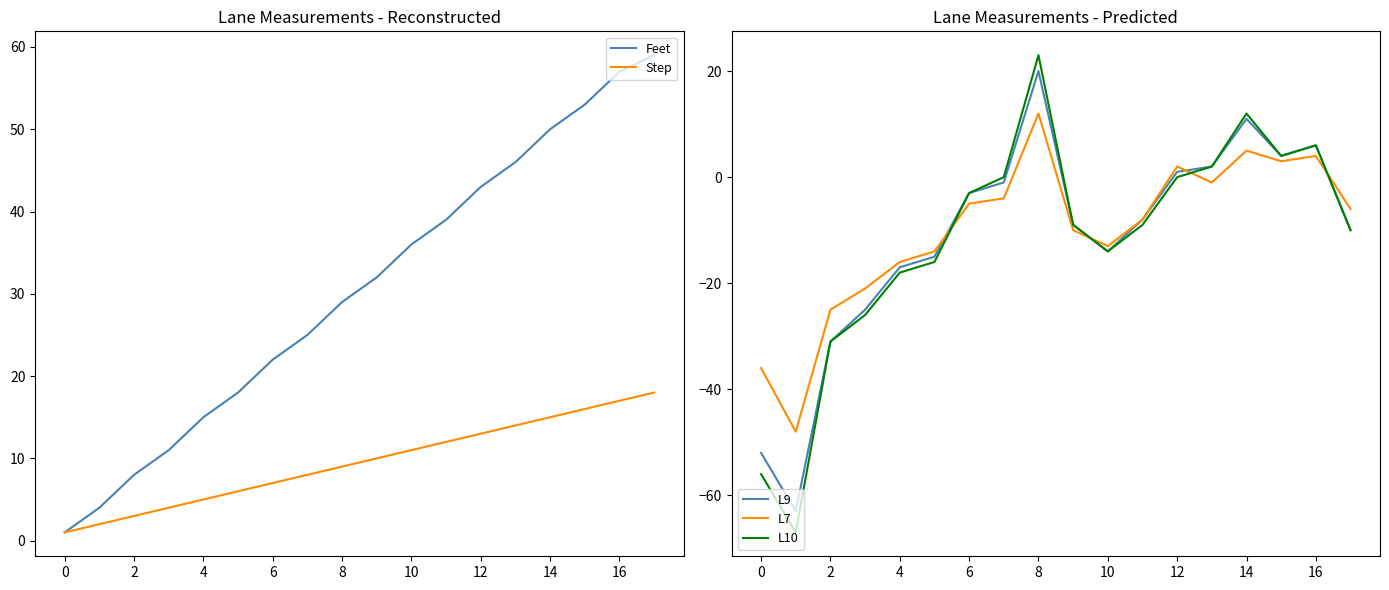

Is the value of L7 at 13 greater than the value of L10 at 17?

Yes